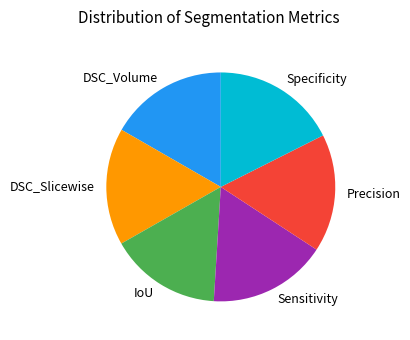

Is there any slice that represents more than half of the pie?

No